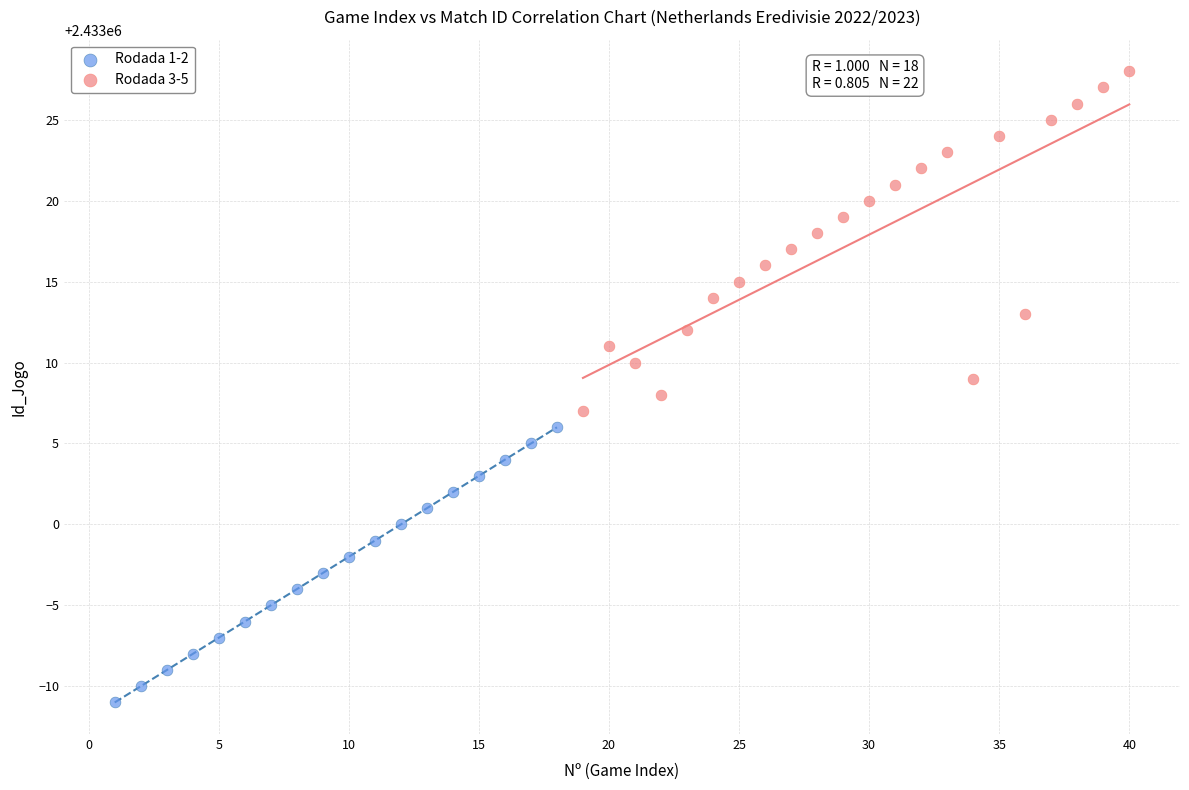

Which series contains the lowest Y value?

Rodada 1-2